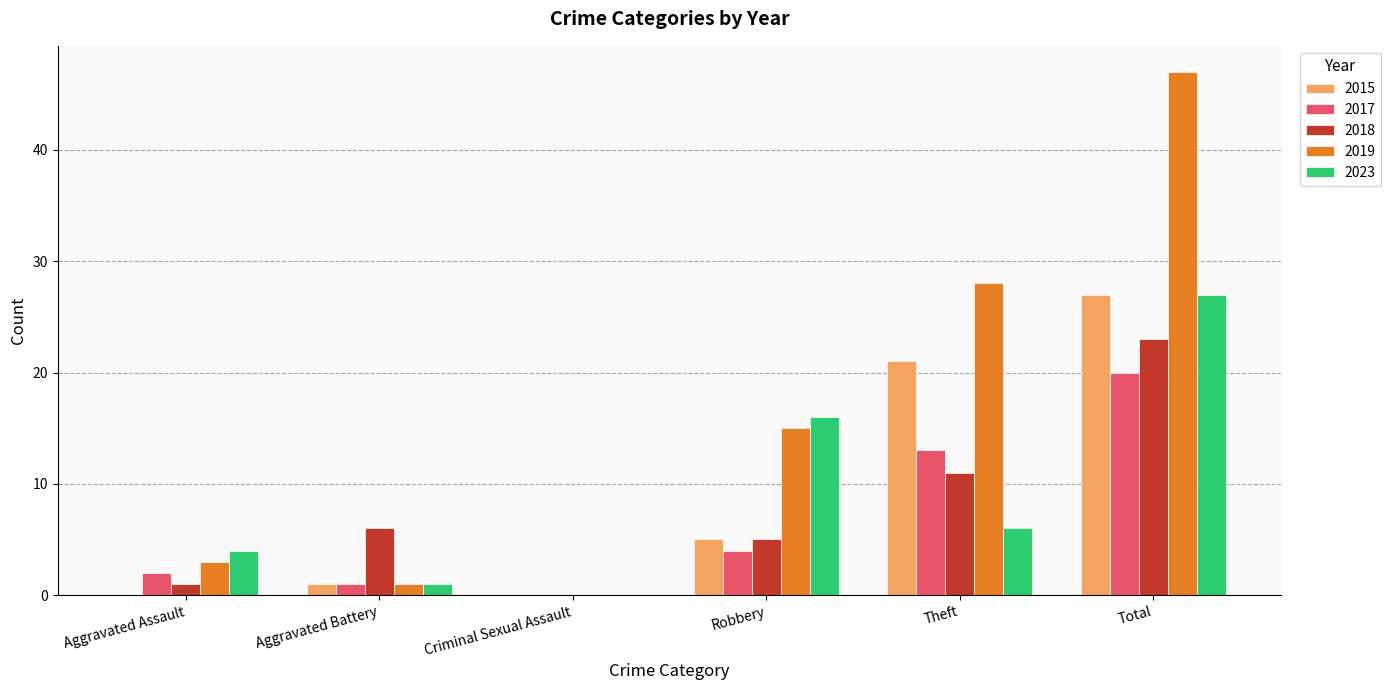

Reading right to left, list all the values displayed in this chart.

2015: Total=27	Theft=21	Robbery=5	Criminal Sexual Assault=0	Aggravated Battery=1	Aggravated Assault=0
2017: Total=20	Theft=13	Robbery=4	Criminal Sexual Assault=0	Aggravated Battery=1	Aggravated Assault=2
2018: Total=23	Theft=11	Robbery=5	Criminal Sexual Assault=0	Aggravated Battery=6	Aggravated Assault=1
2019: Total=47	Theft=28	Robbery=15	Criminal Sexual Assault=0	Aggravated Battery=1	Aggravated Assault=3
2023: Total=27	Theft=6	Robbery=16	Criminal Sexual Assault=0	Aggravated Battery=1	Aggravated Assault=4